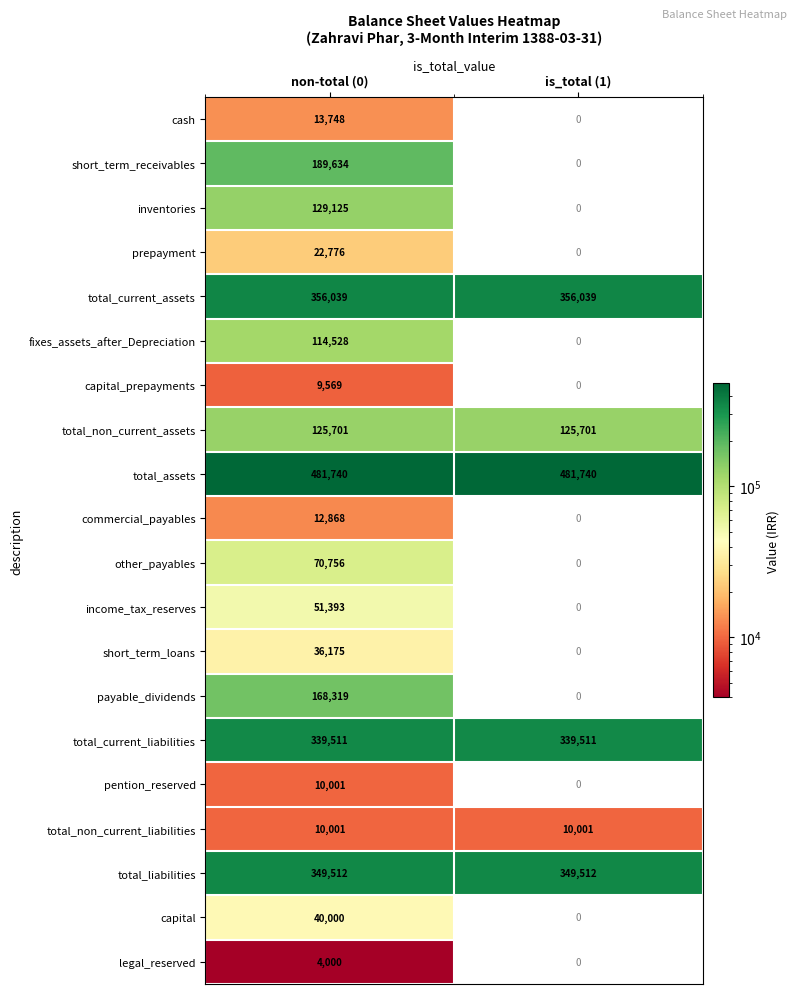

What is the greatest value displayed?

481740.0